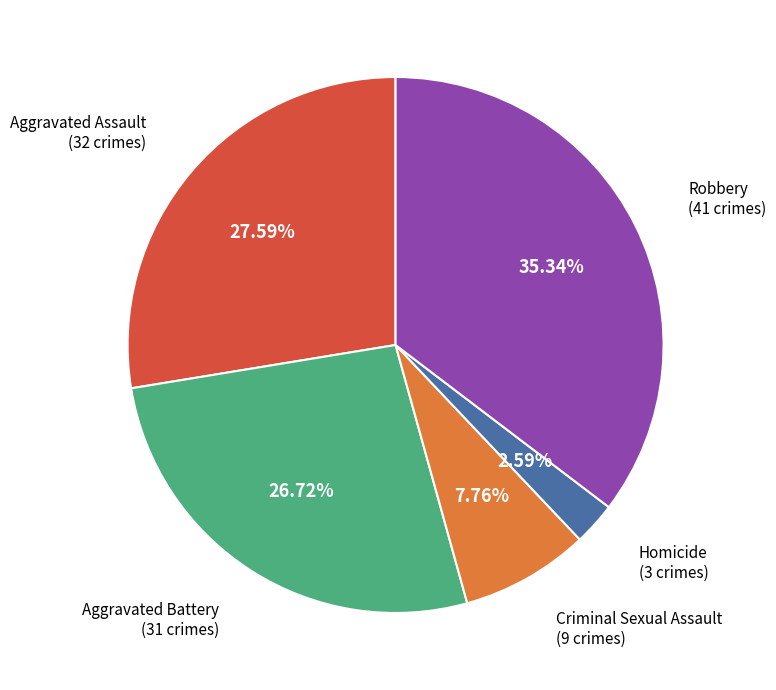

Which slice is the largest?

Robbery